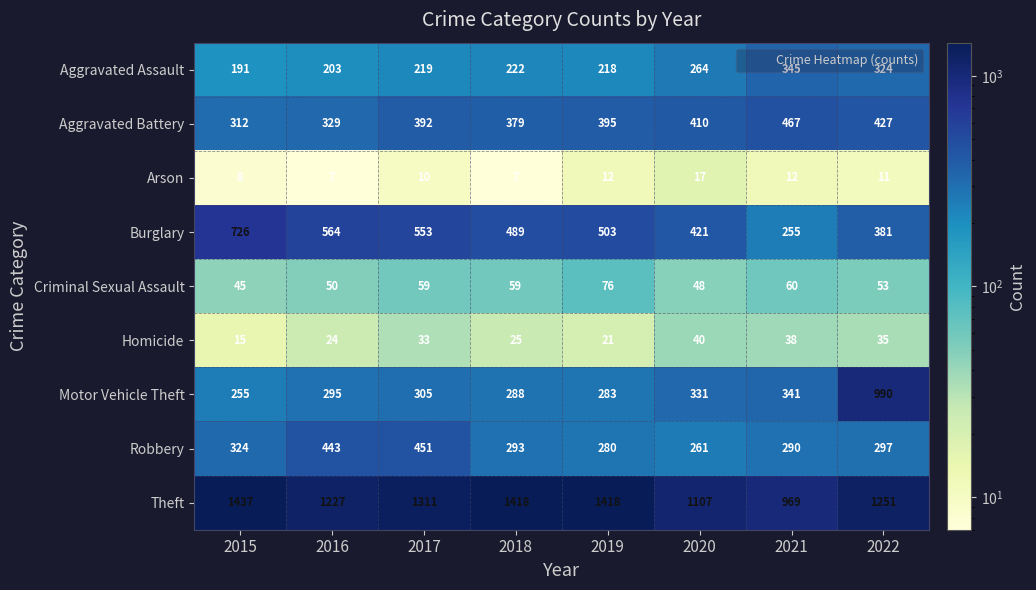

What is the maximum value shown in the chart?

1437